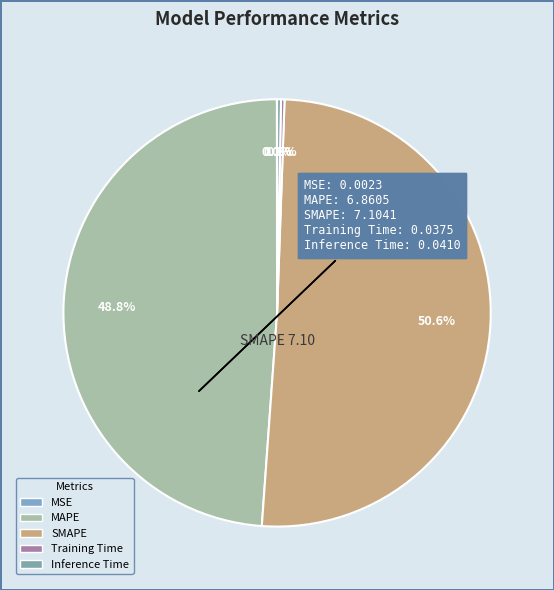

True or false: MSE accounts for 0% of the total.

True